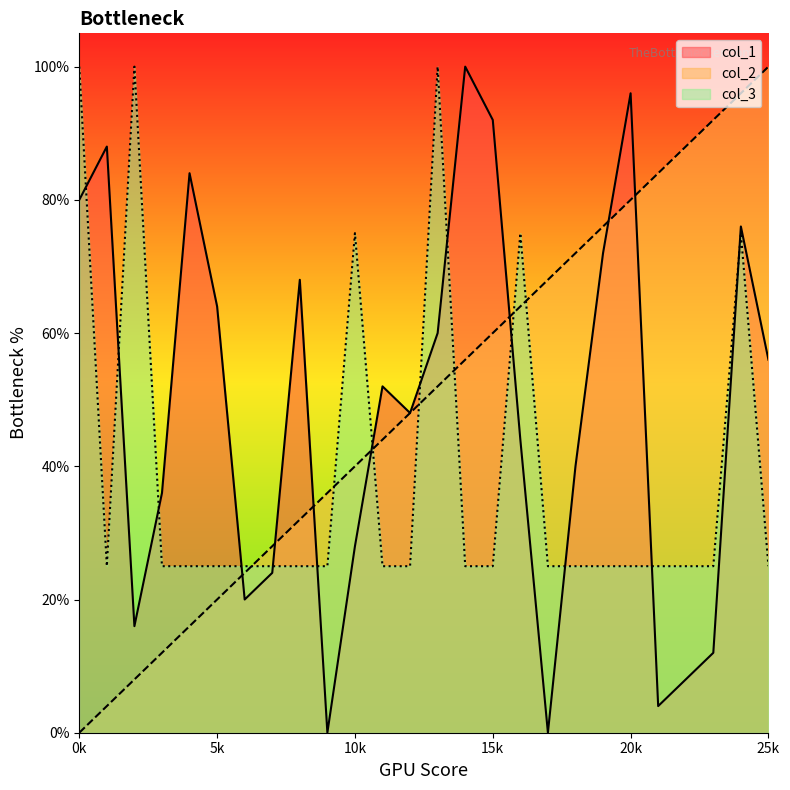

Count the number of categories in the chart.

26